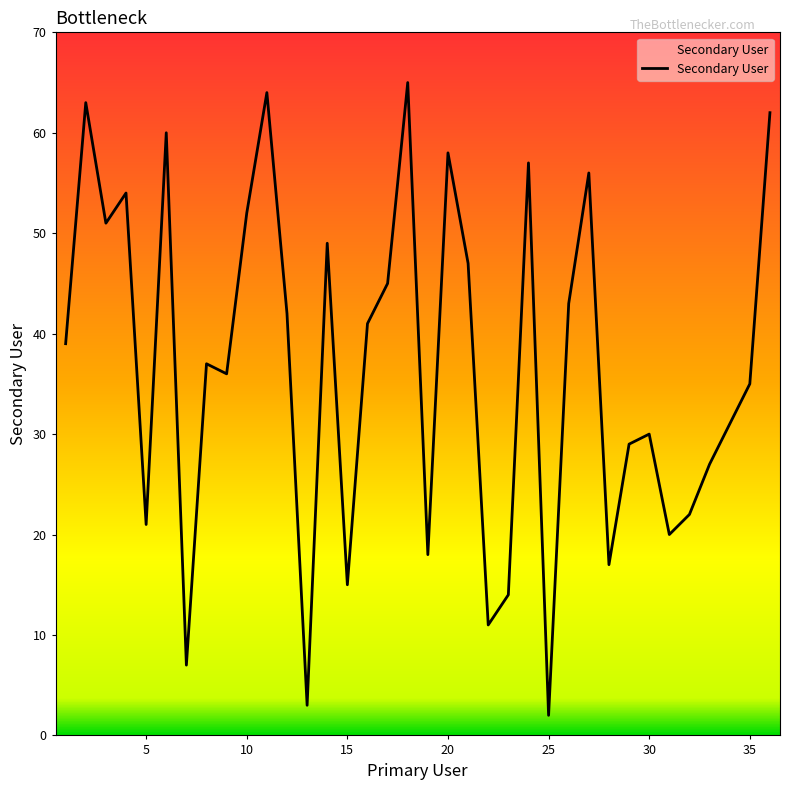

Reading left to right, extract all data points from this chart.

39	63	51	54	21	60	7	37	36	52	64	42	3	49	15	41	45	65	18	58	47	11	14	57	2	43	56	17	29	30	20	22	27	31	35	62